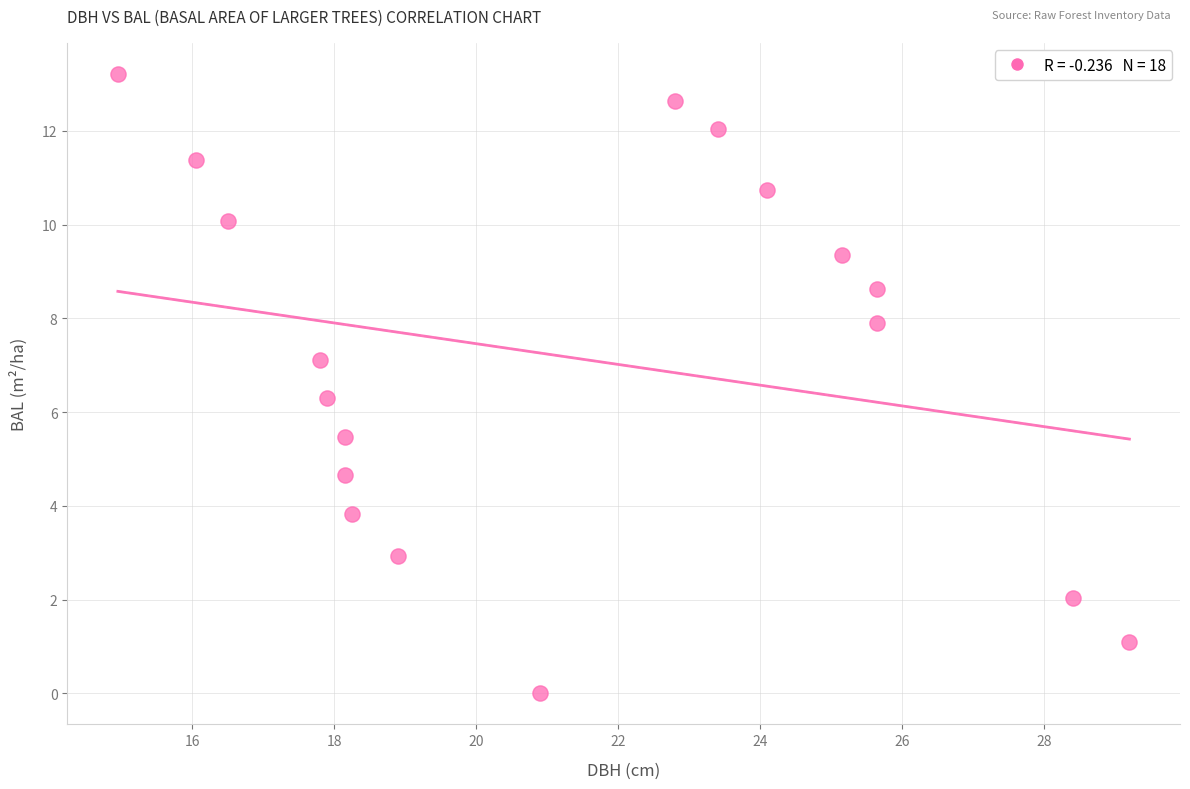

What Y value in the scatter plot is closest to 6?

6.3